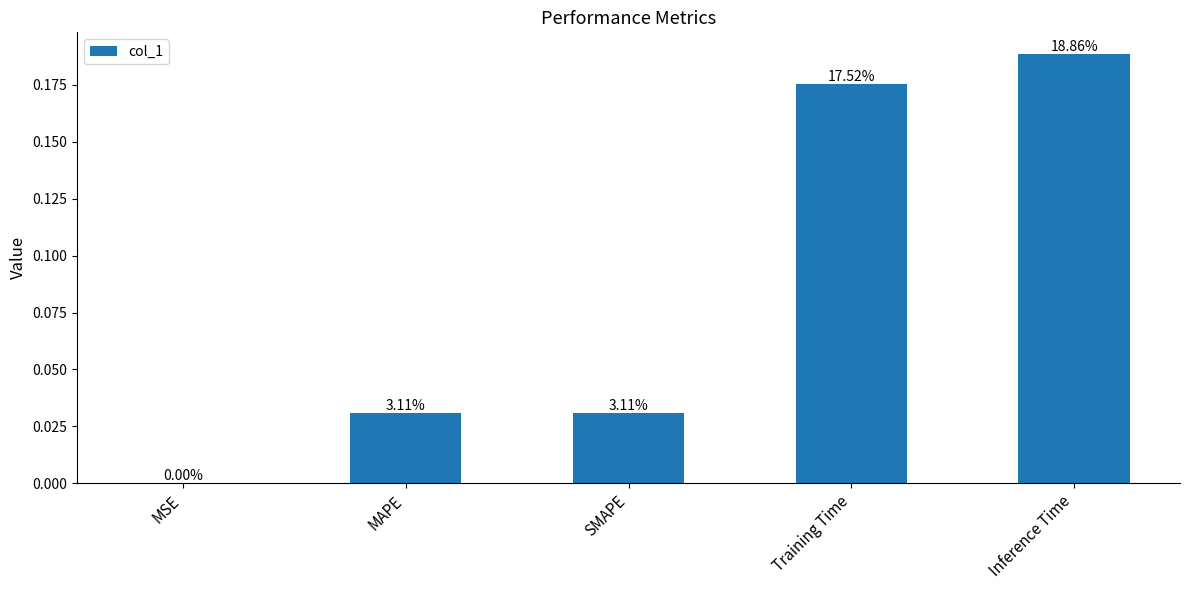

Is it true that the value at Training Time is 0.2?

True